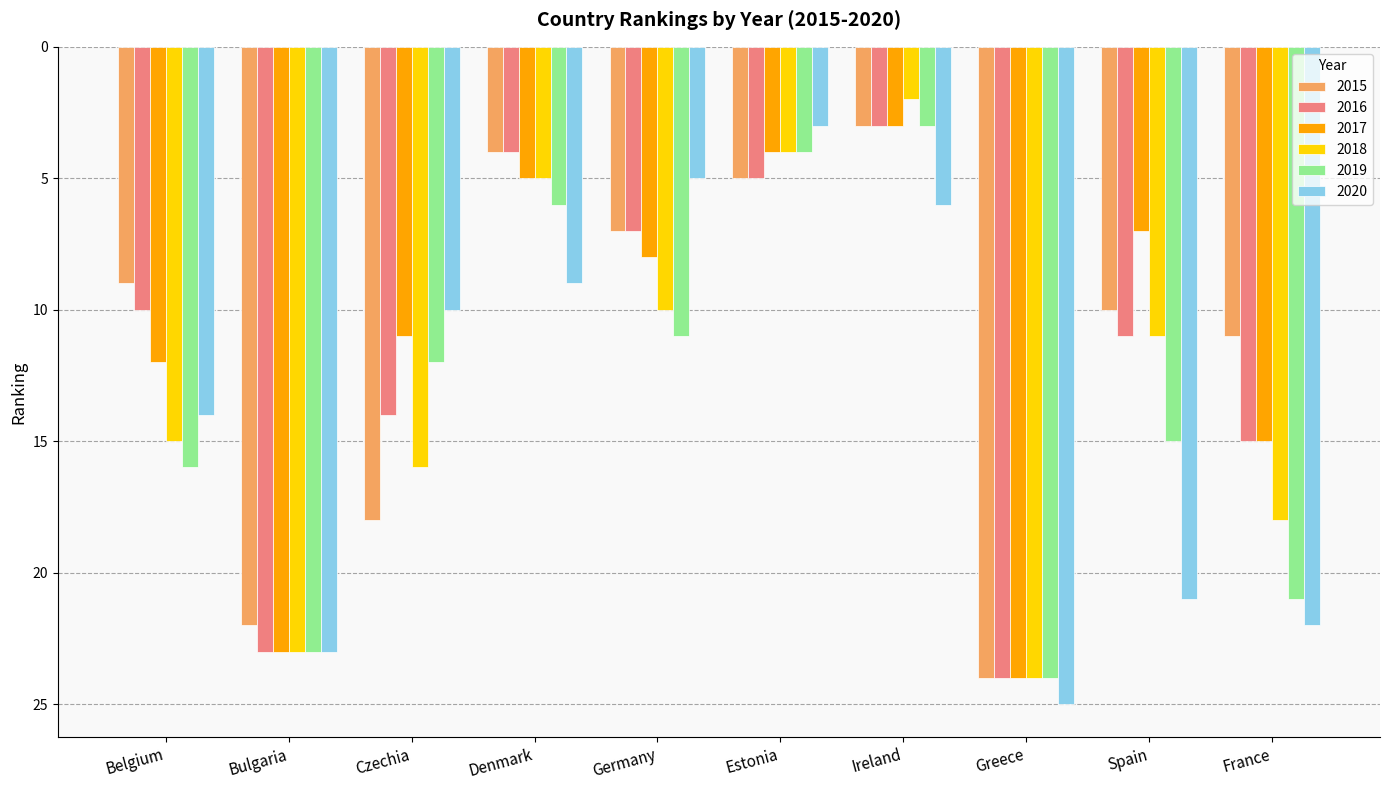

Is the value of 2019 at Ireland greater than the value of 2017 at Greece?

No